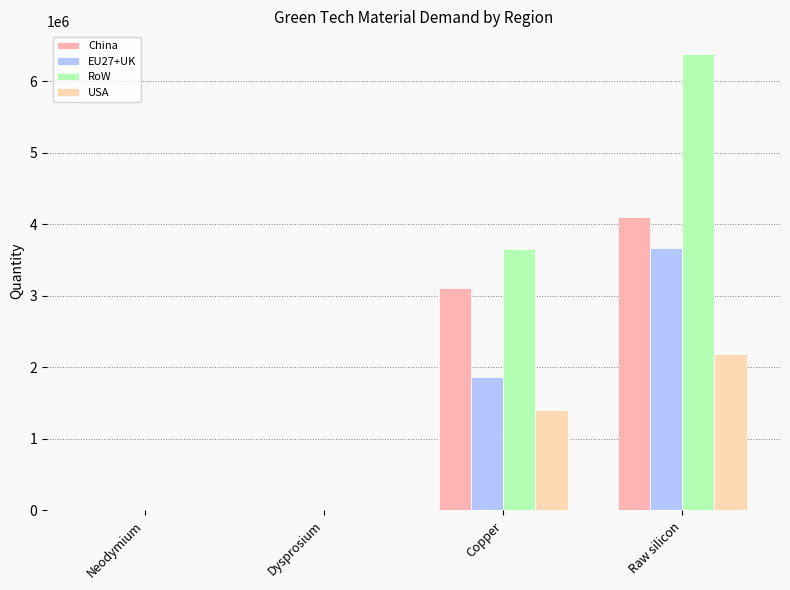

Is the value of China at Neodymium greater than the value of EU27+UK at Neodymium?

Yes